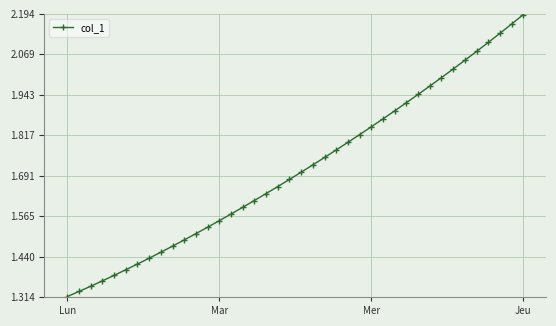

Is this an area chart (filled region under the line)?

No